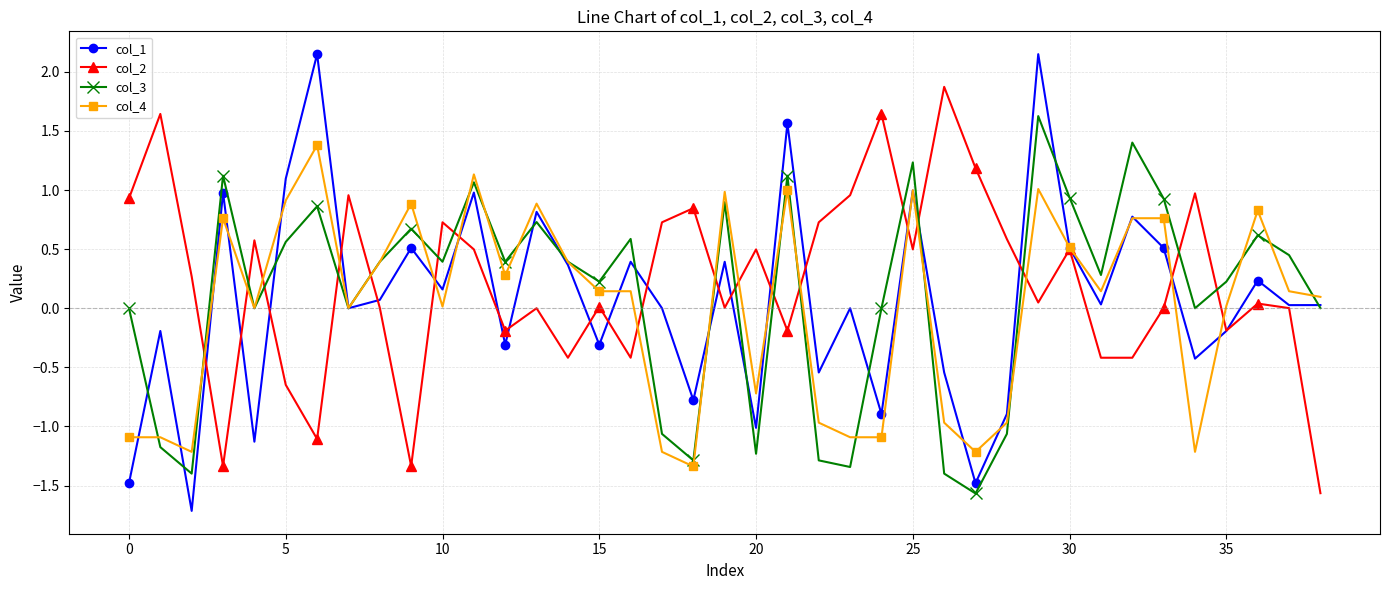

What are all the series names shown in the legend?

col_1, col_2, col_3, col_4